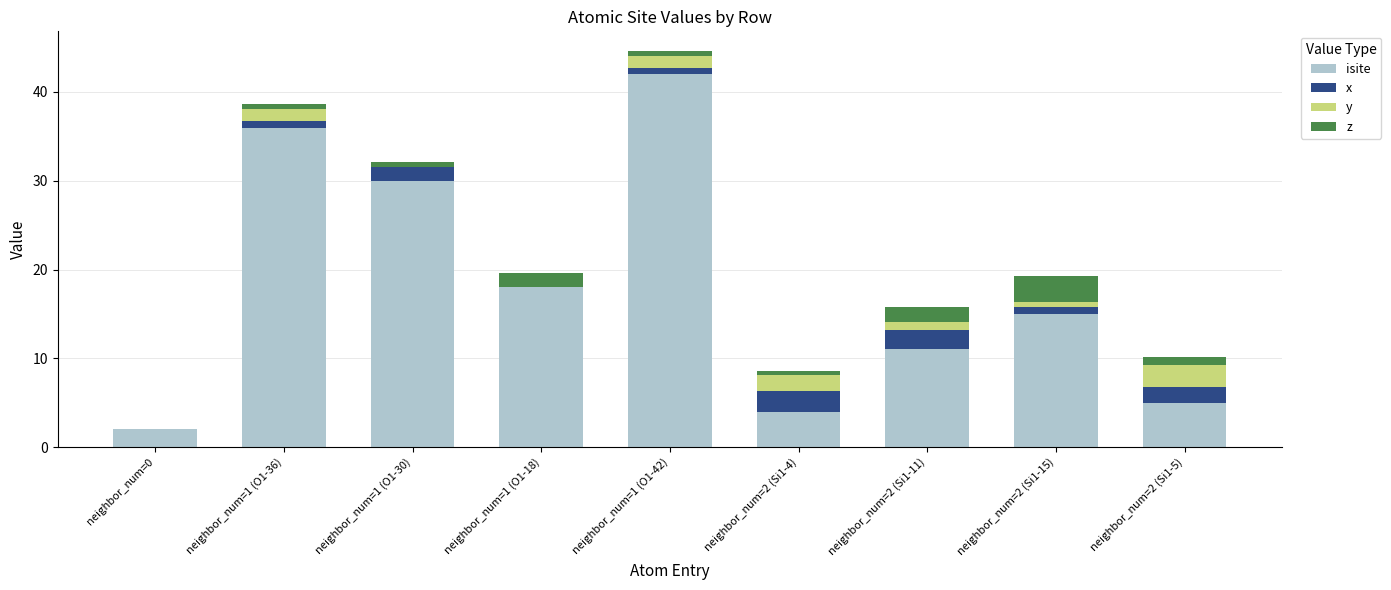

What is the highest value of the isite series?

42.0